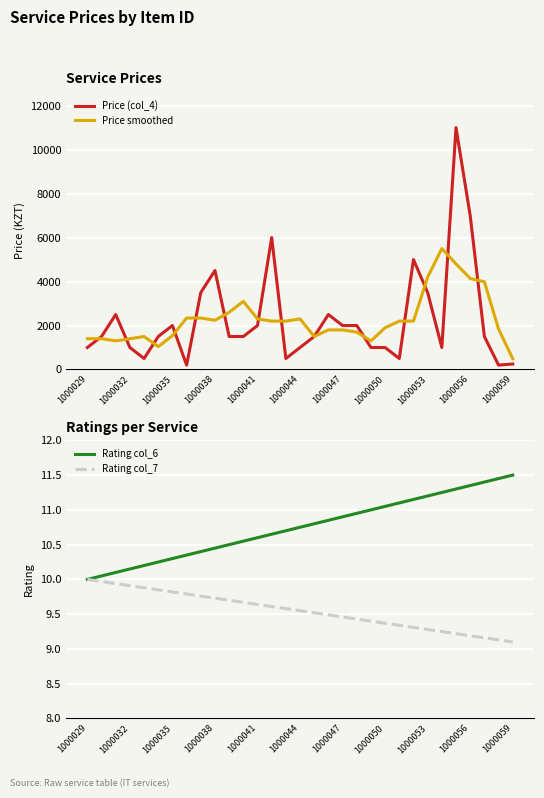

How many lines are shown in the chart?

4